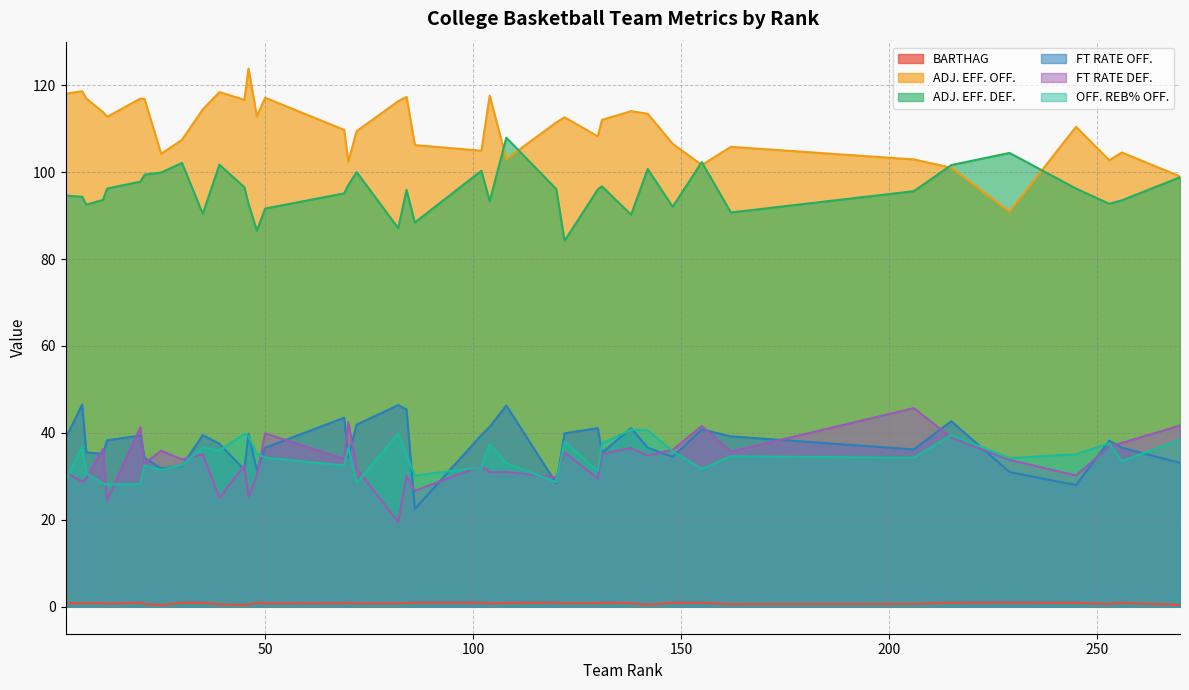

What is the difference between the highest and lowest values at 11?

112.9